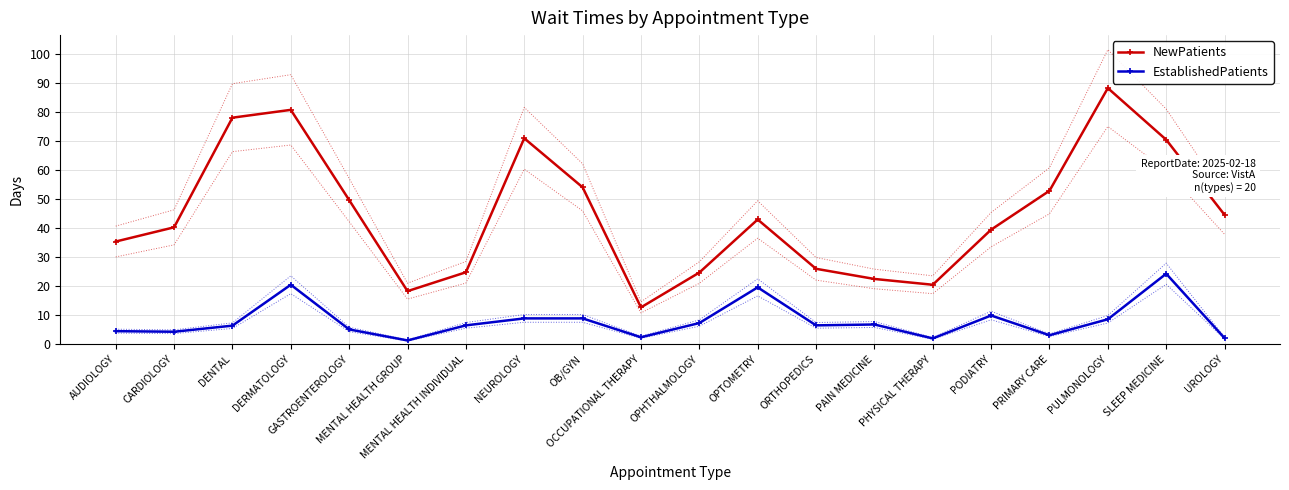

Which has a higher value, UROLOGY or ORTHOPEDICS?

UROLOGY